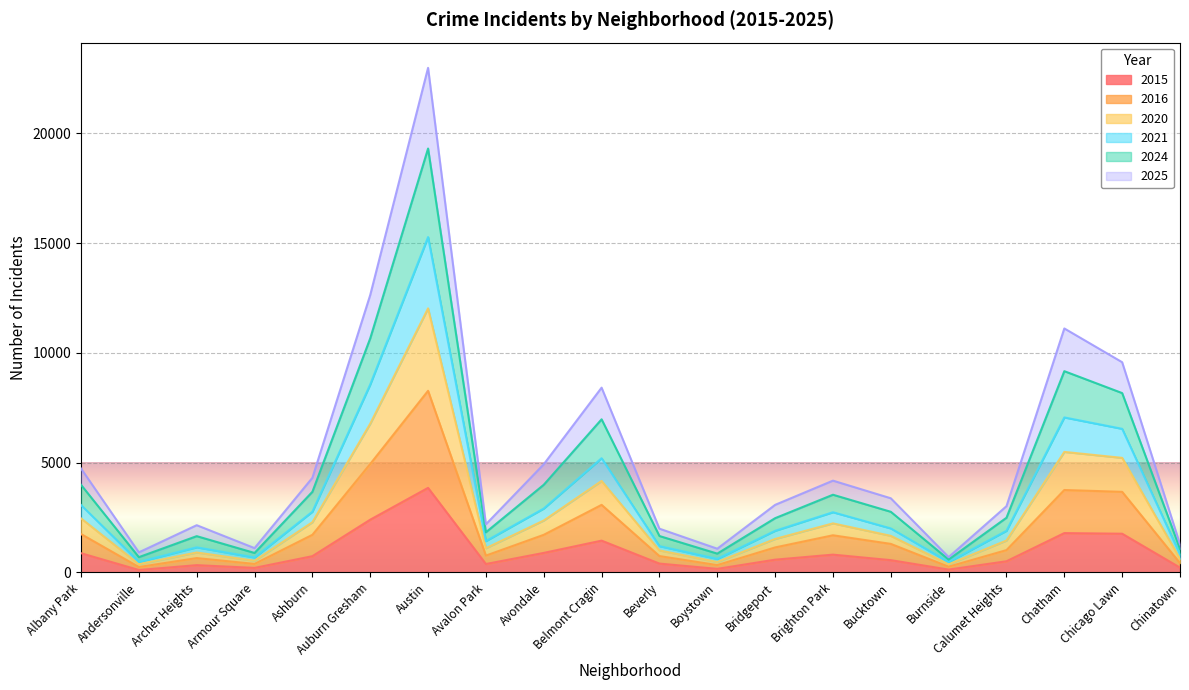

Which series changed the most between Chicago Lawn and Chinatown?

2024